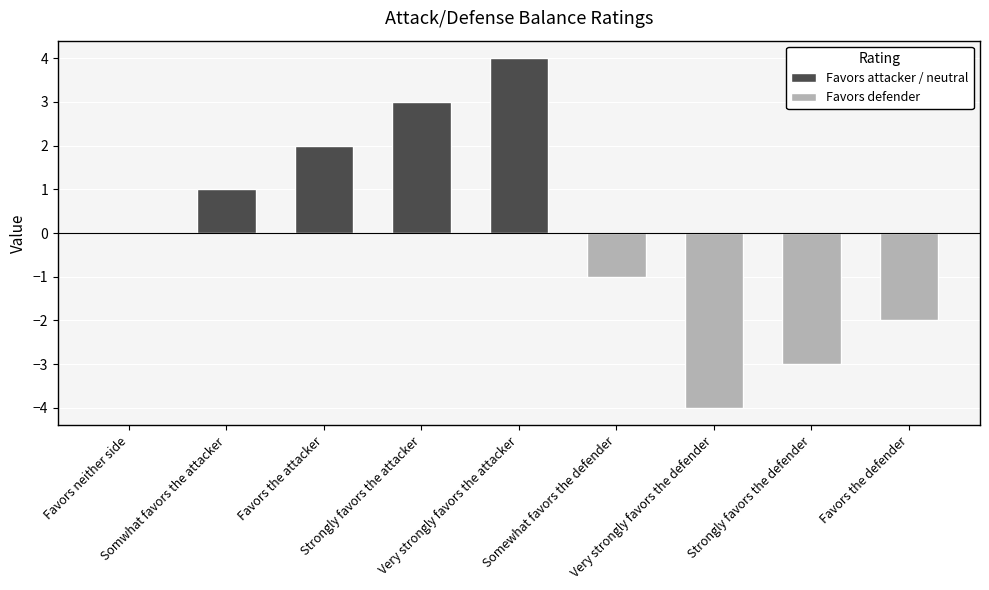

What is the value of the 5th bar from the left?

4